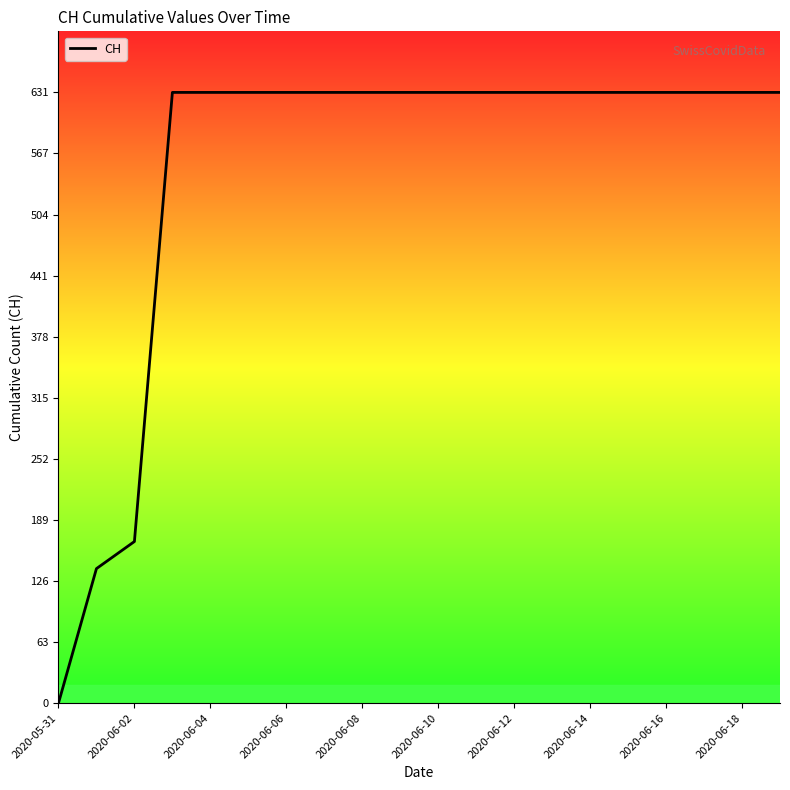

What is the label of the 15th point from the left?

2020-06-14